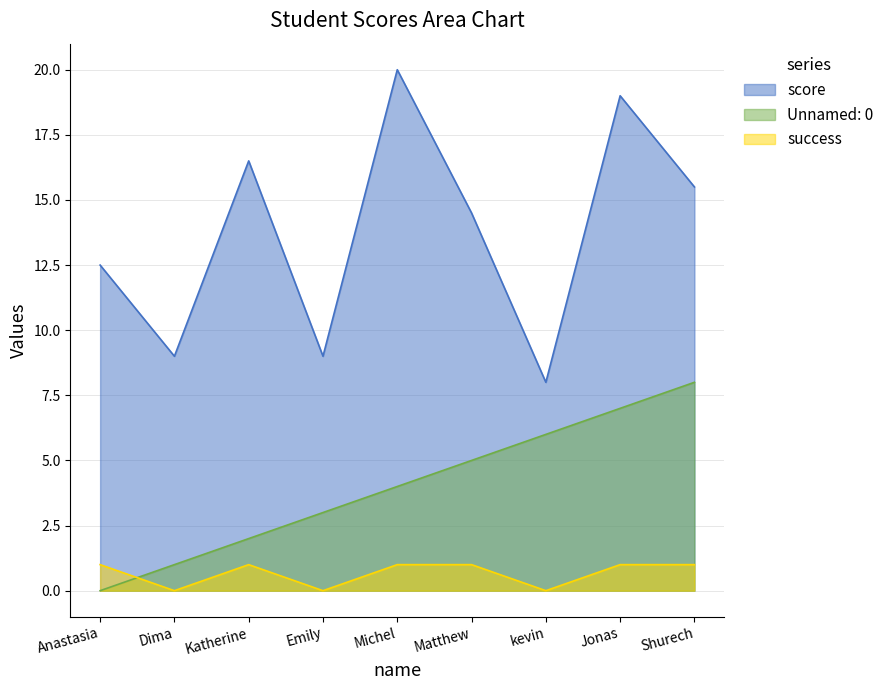

What is the average value of the score series?

13.8